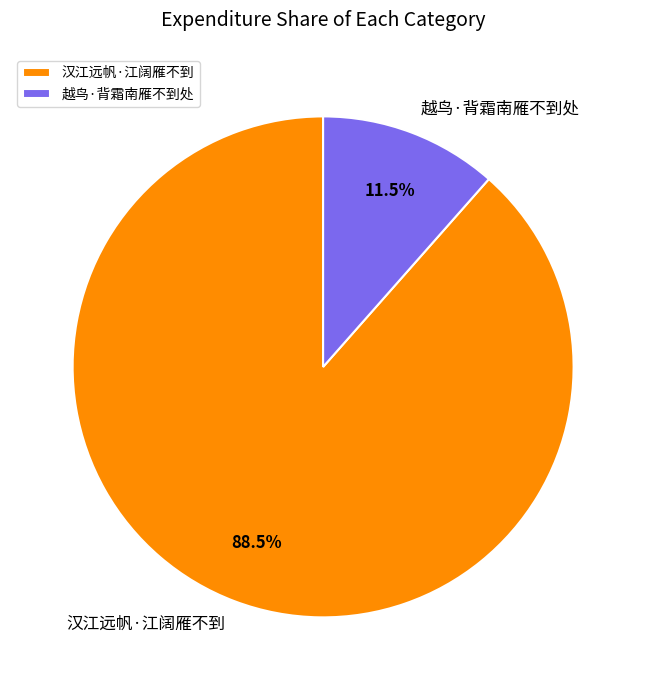

What is the majority slice?

汉江远帆·江阔雁不到